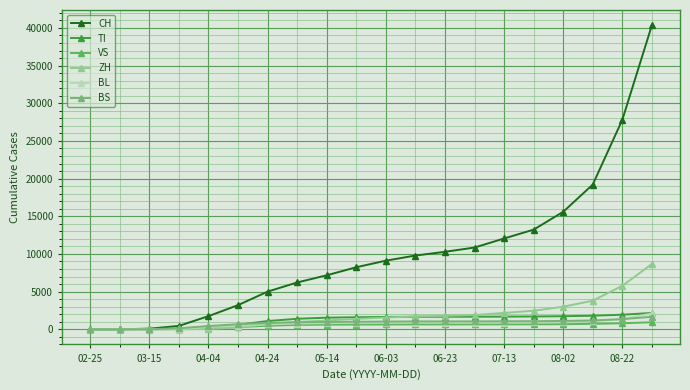

How many values in the TI series are below 1641?

10